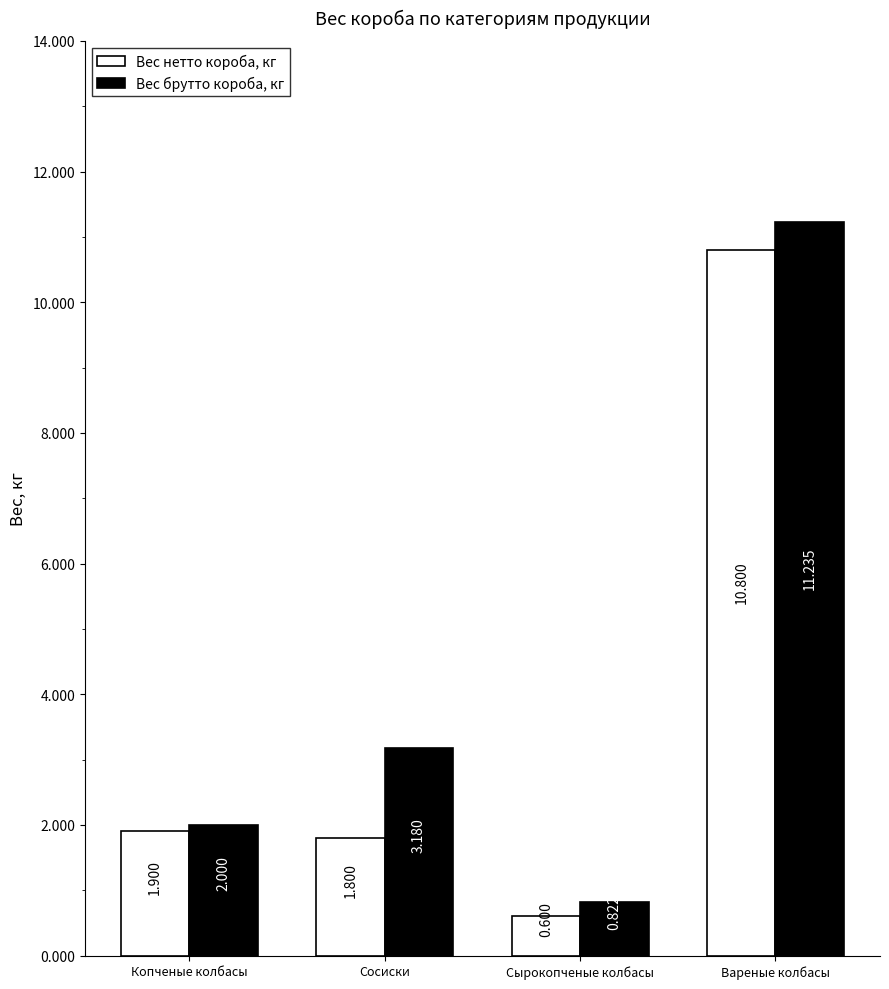

At how many categories does at least one series exceed 5?

1